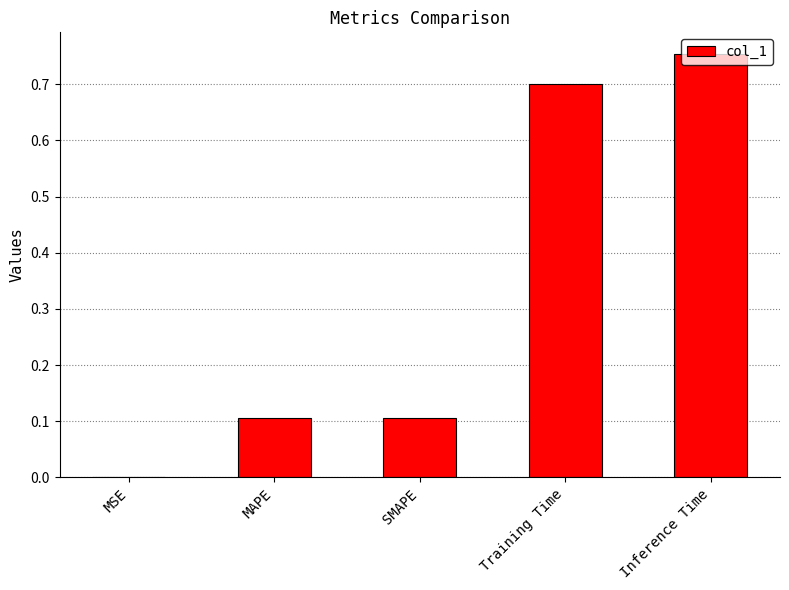

Between Inference Time and SMAPE, which is larger?

Inference Time